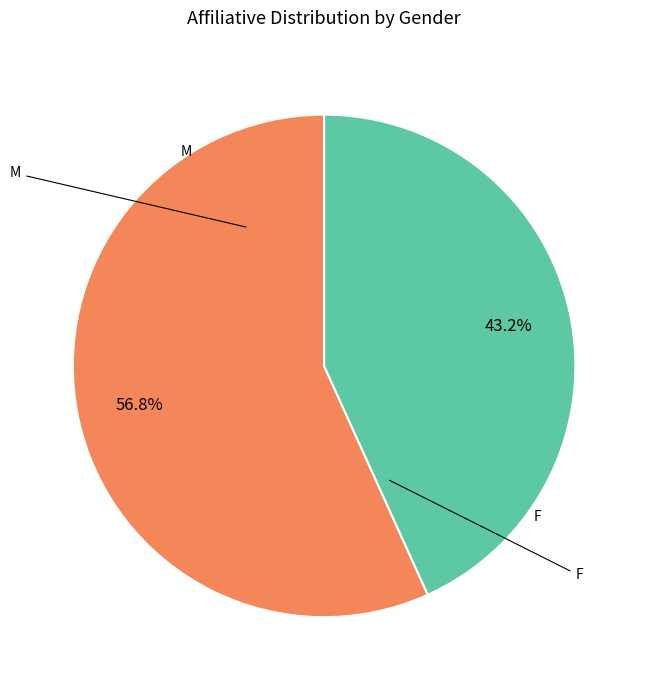

Is there any slice that represents more than half of the pie?

Yes